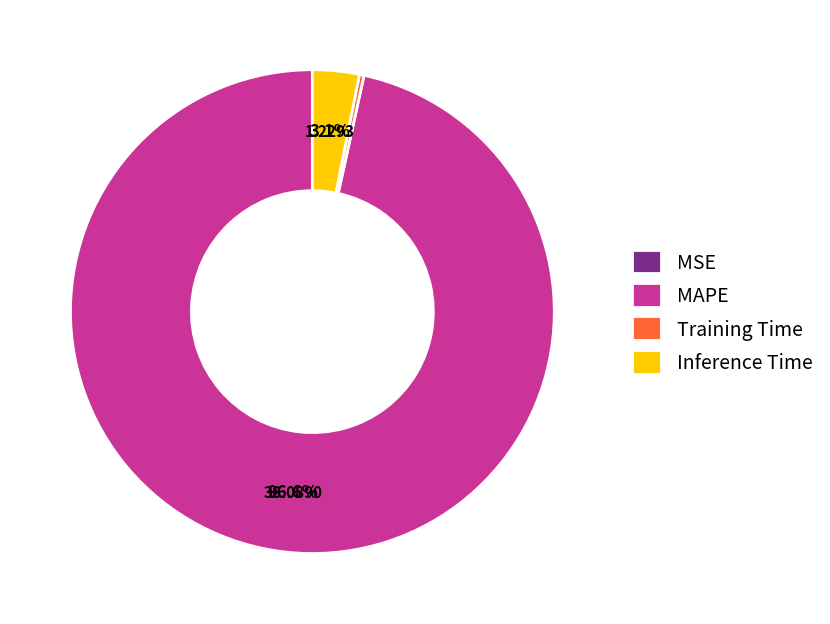

Does MAPE account for over 50% of the chart?

Yes